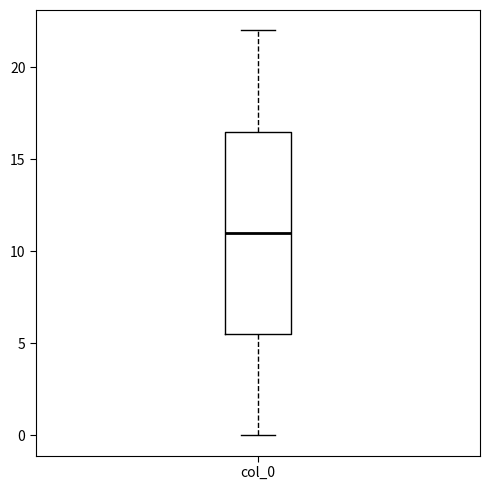

Where does the upper whisker of the box for col_0 end on the y-axis? The values are not printed on the chart, so give them approximately, as read against the axis.

22.0